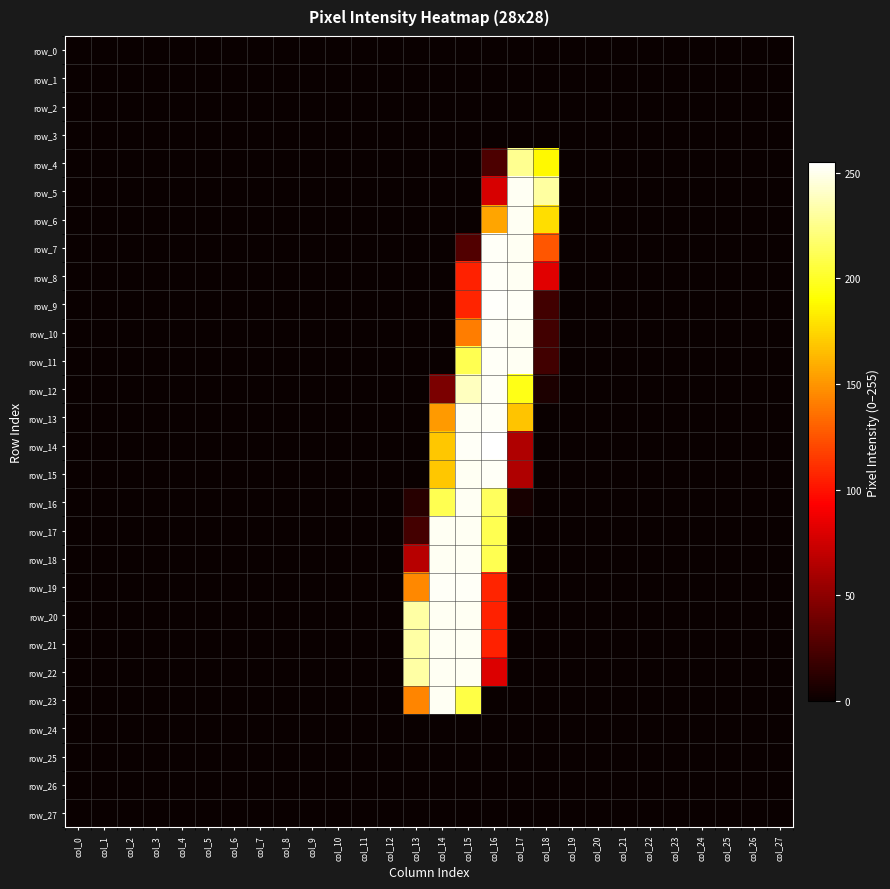

Which label corresponds to the smallest value in the chart?

col_0